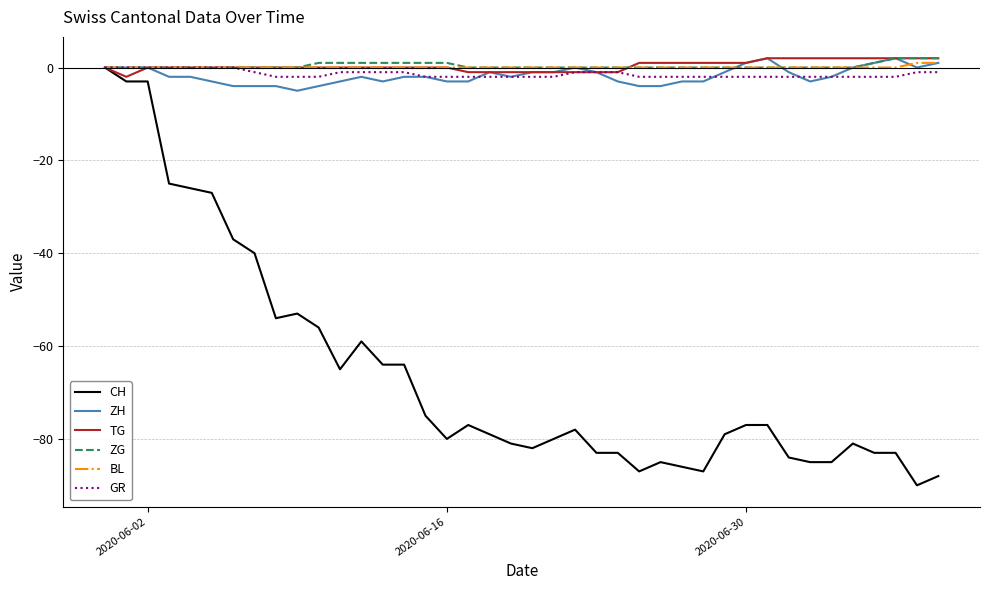

What is the minimum value shown in the chart?

-90